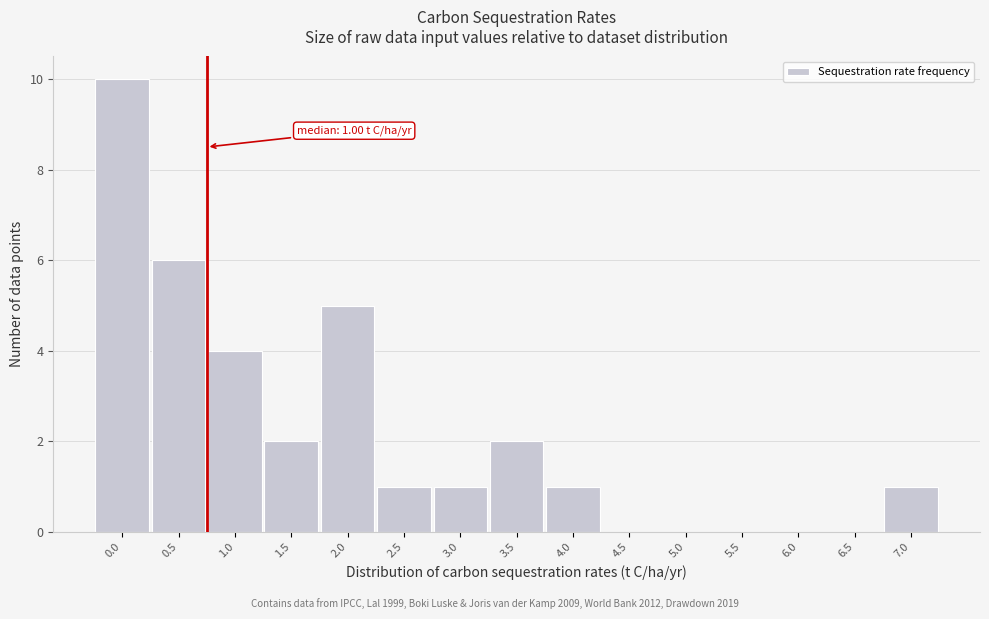

Reading left to right, list all the values displayed in this chart.

0.0=10	0.5=6	1.0=4	1.5=2	2.0=5	2.5=1	3.0=1	3.5=2	4.0=1	4.5=0	5.0=0	5.5=0	6.0=0	6.5=0	7.0=1